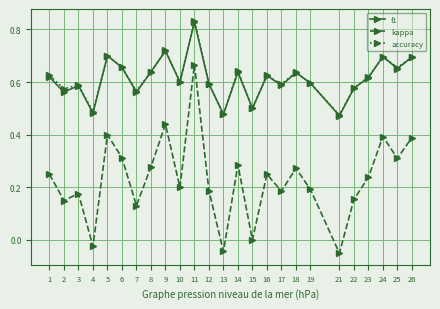

Where is kappa nearest to the value 0?

15